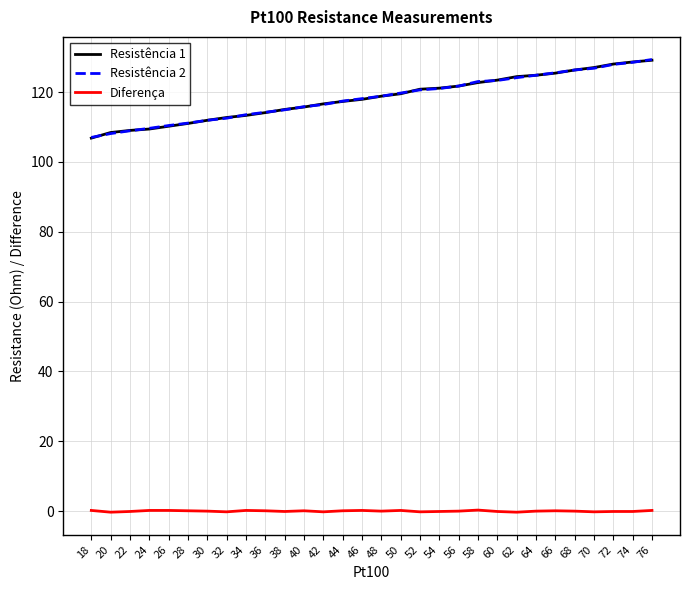

True or false: Diferença and Resistência 2 intersect in this chart.

False